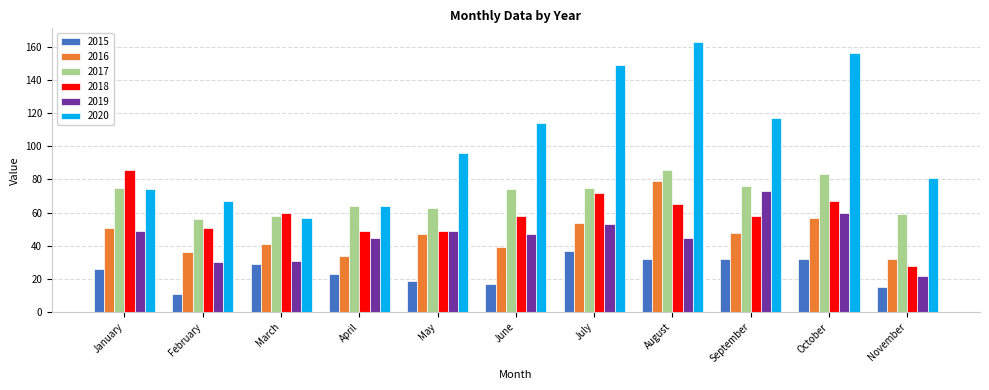

Between June and October, which series saw the biggest shift?

2020